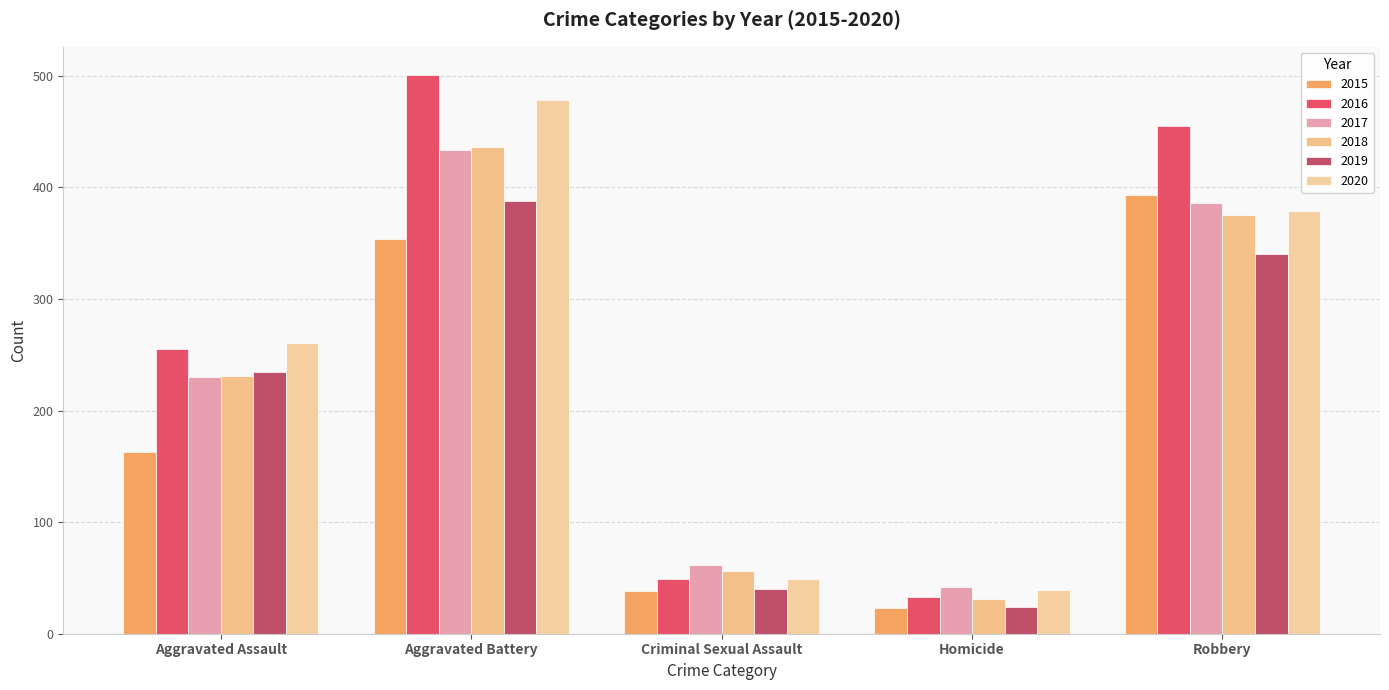

What is the difference between the 2017 values at Aggravated Battery and Aggravated Assault?

204